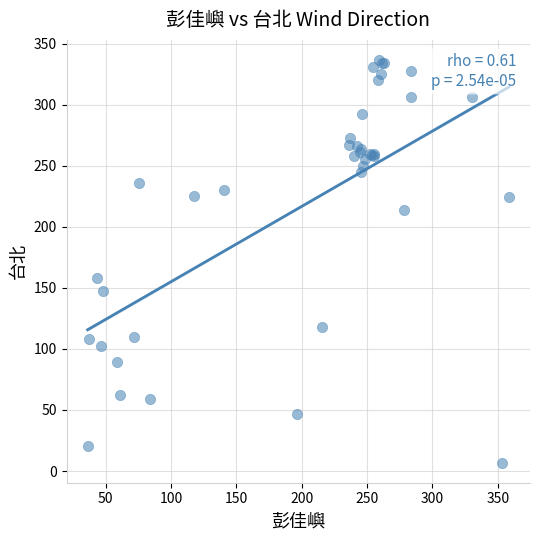

What Y value in the scatter plot is closest to 171?

158.4